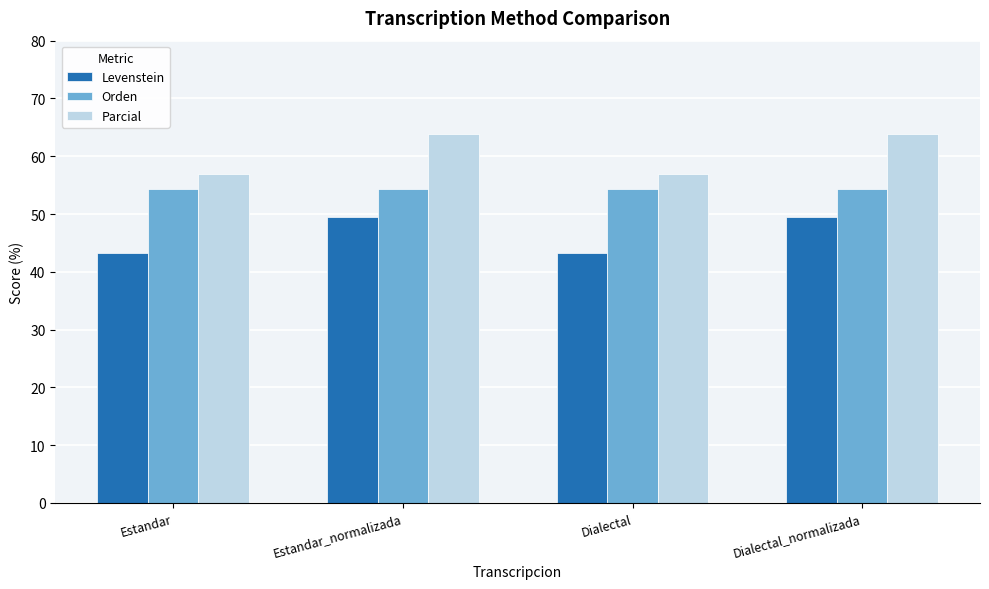

Count the number of data series in this chart.

3